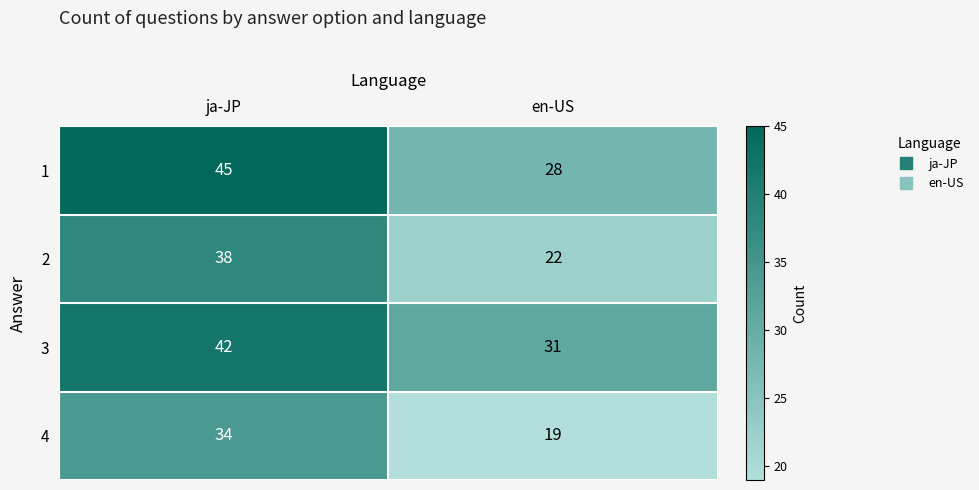

At ja-JP, list the series in order from largest to smallest.

1, 3, 2, 4